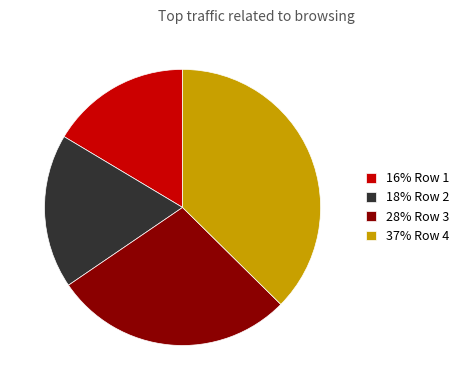

Is there any slice that represents more than half of the pie?

No